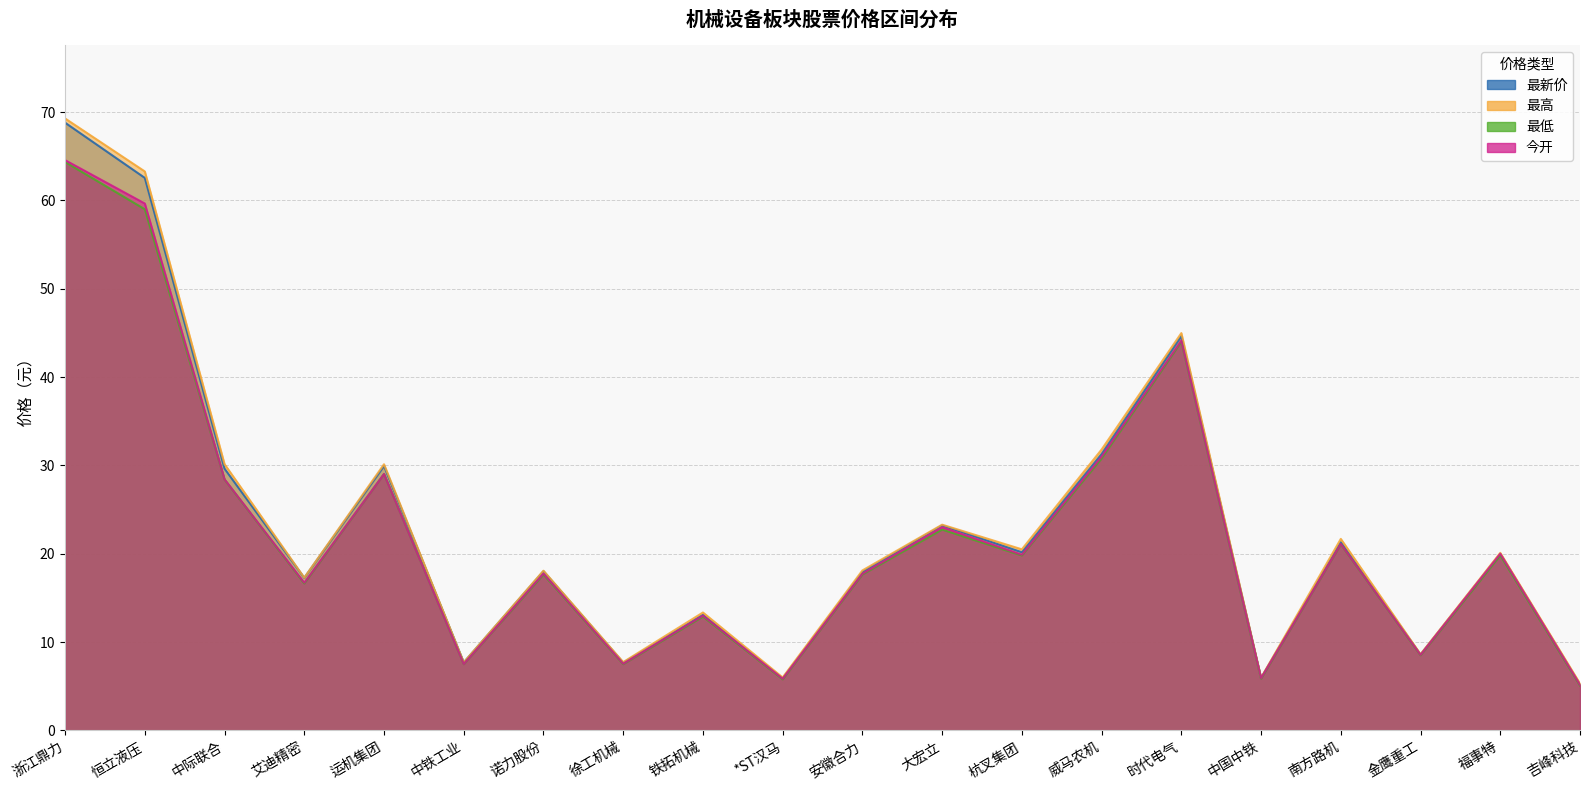

What is the lowest value of the 今开 series?

5.2